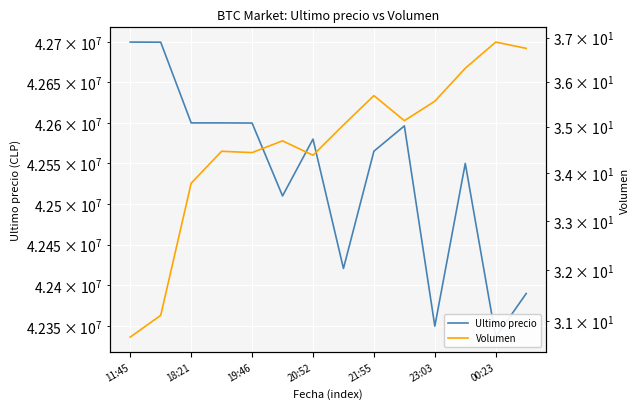

How many data points in Ultimo precio are less than 42580001?

7